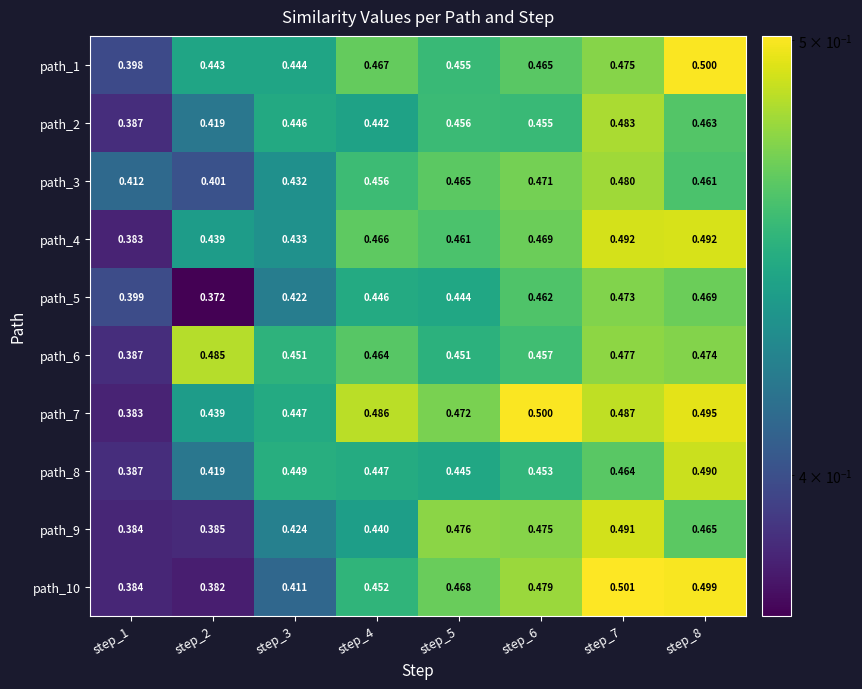

Between step_3 and step_5, which series saw the biggest shift?

path_10